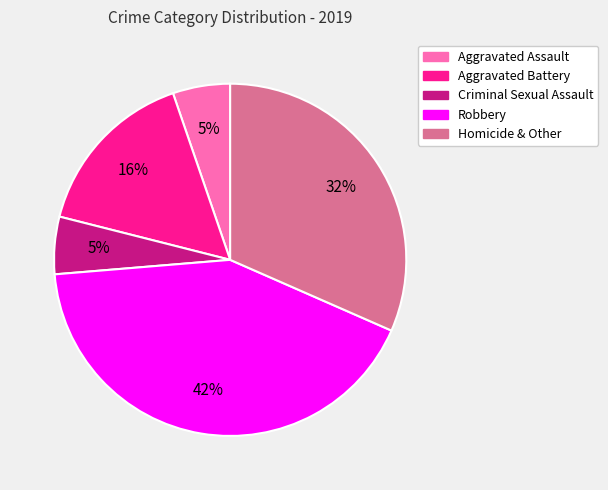

Does any single category account for the majority?

No